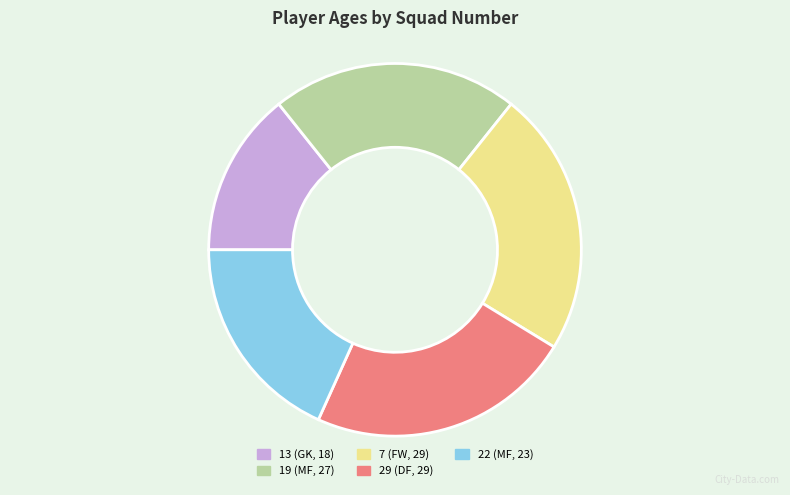

The 13 slice represents 14% of the pie. True or false?

True